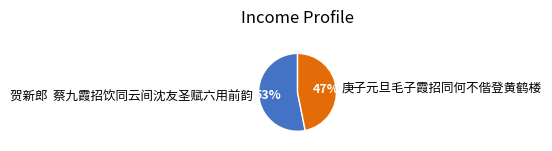

Approximately how many times larger is the value at 贺新郎 蔡九霞招饮同云间沈友圣赋六用前韵 compared to 庚子元旦毛子霞招同何不偕登黄鹤楼?

1.1